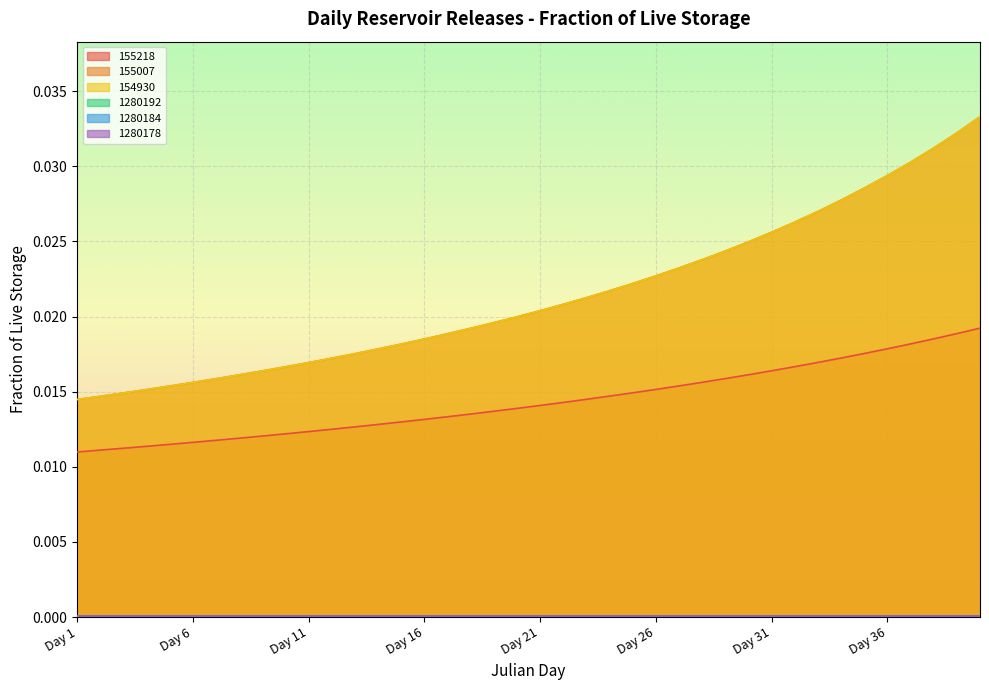

How many 155218 values are between 0 and 1?

40